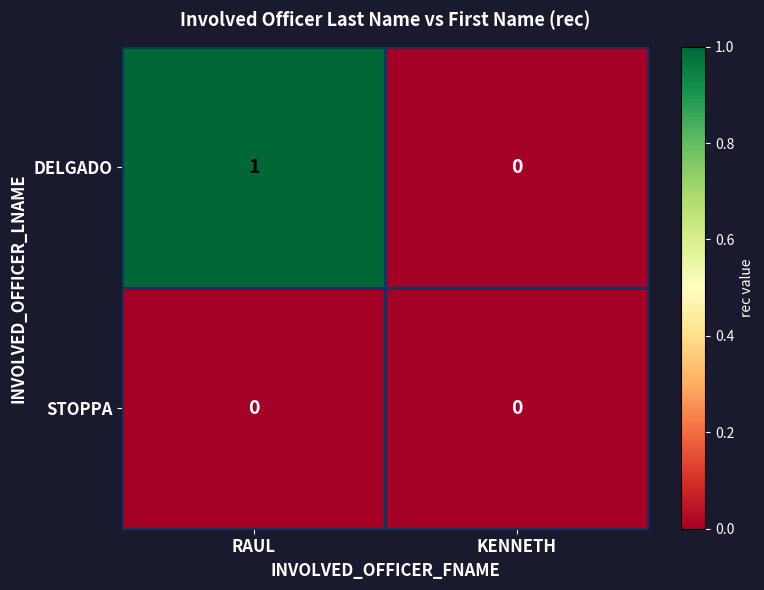

Which series has the largest total across all categories?

DELGADO